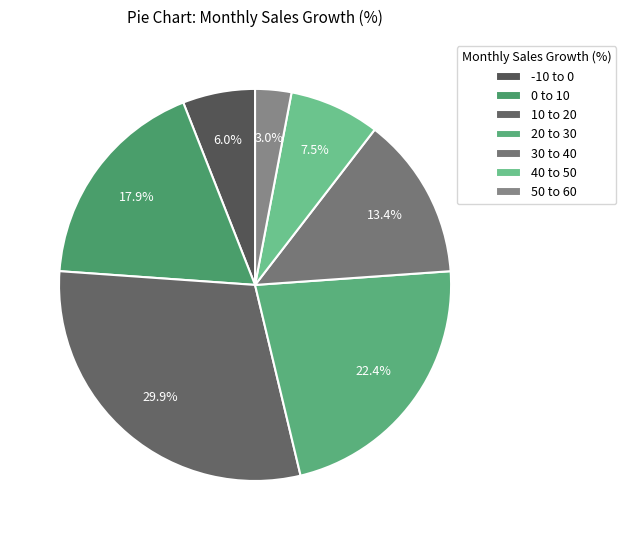

To the nearest percent, what is the combined percentage of 50 to 60 and 0 to 10?

21%